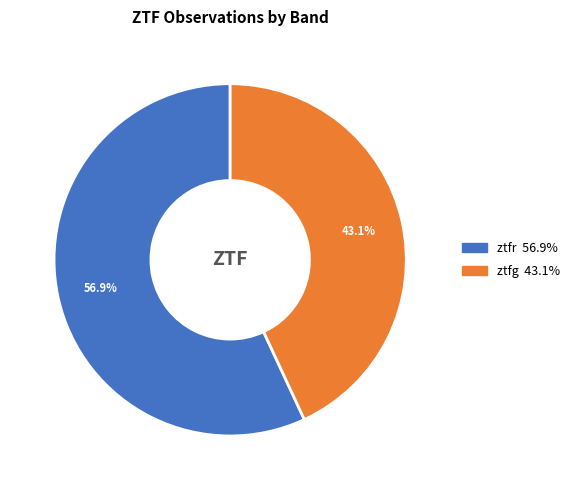

What is the majority slice?

ztfr